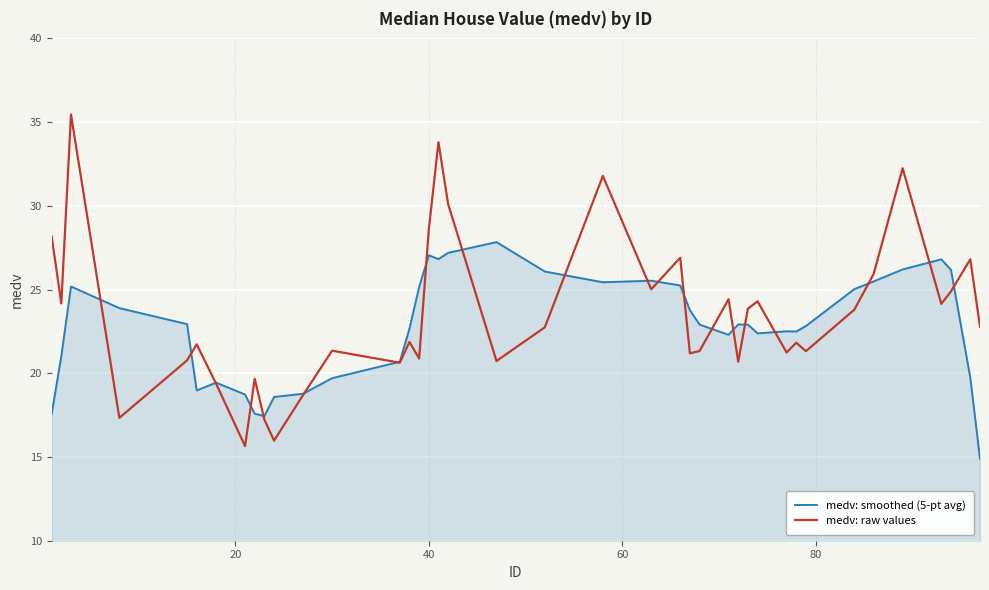

True or false: medv: smoothed (5-pt avg) and medv: raw values intersect in this chart.

True